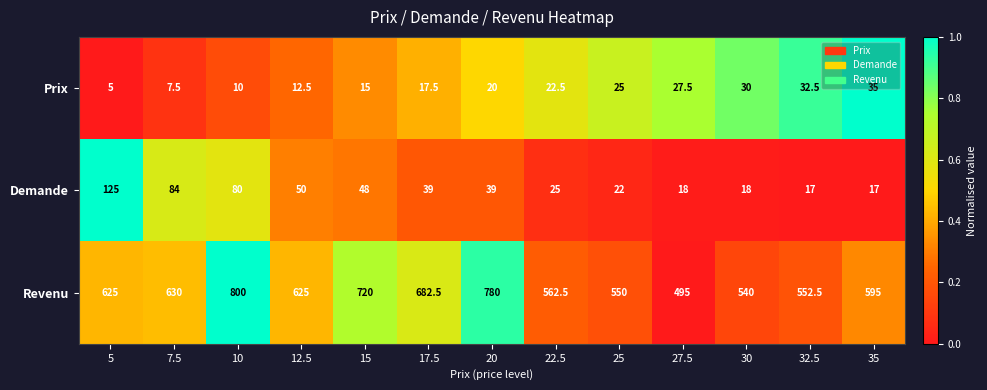

Which series has the widest spread of values?

Revenu